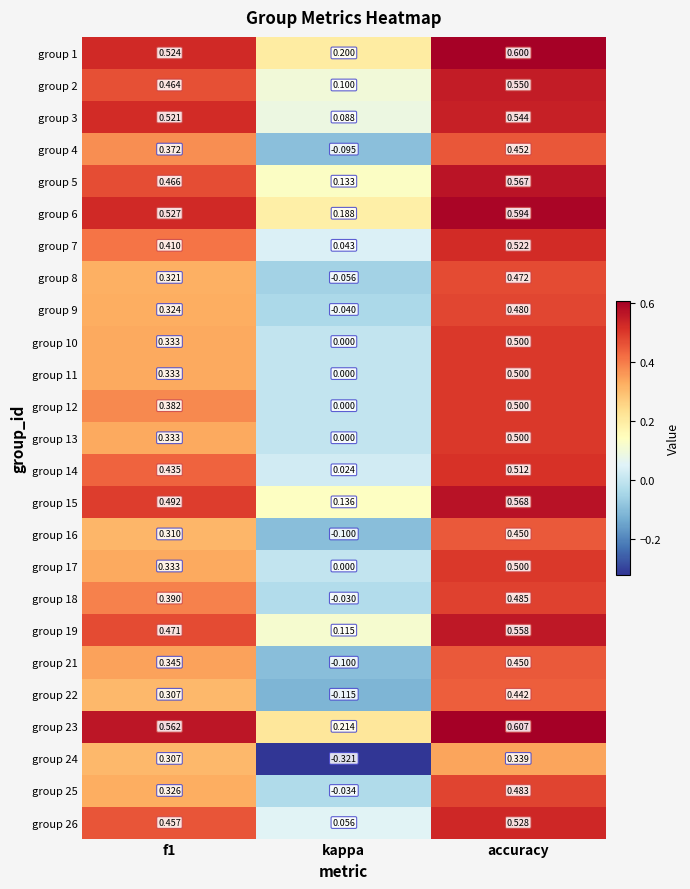

Which category has the highest value across all series?

accuracy